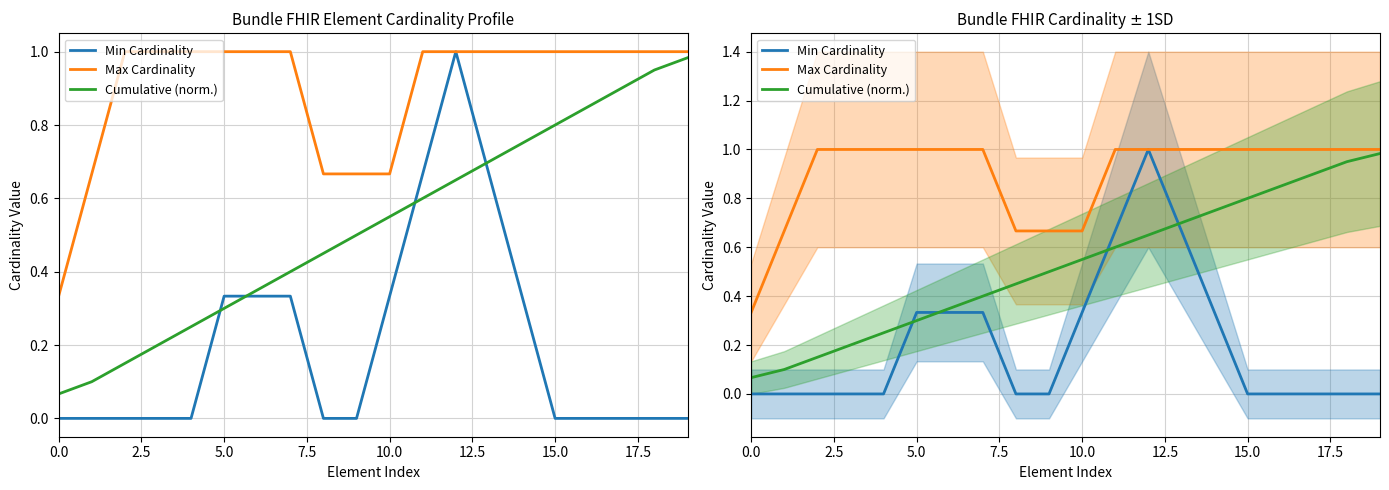

The Cumulative (norm.) series shows 0.9 at 16. True or false?

True